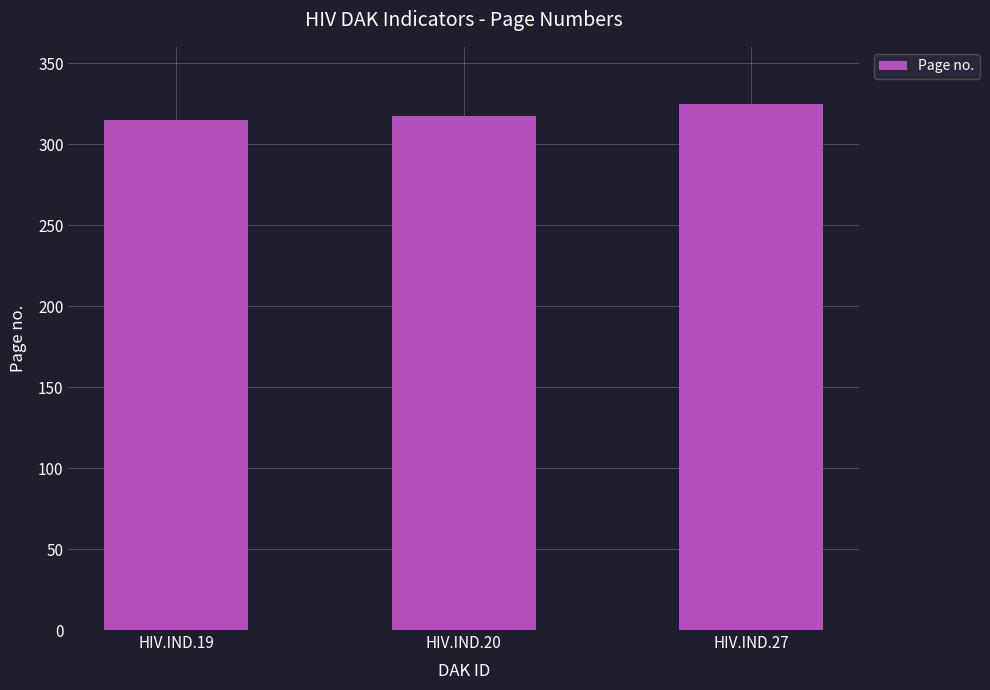

True or false: the data shows 325 at HIV.IND.27.

True